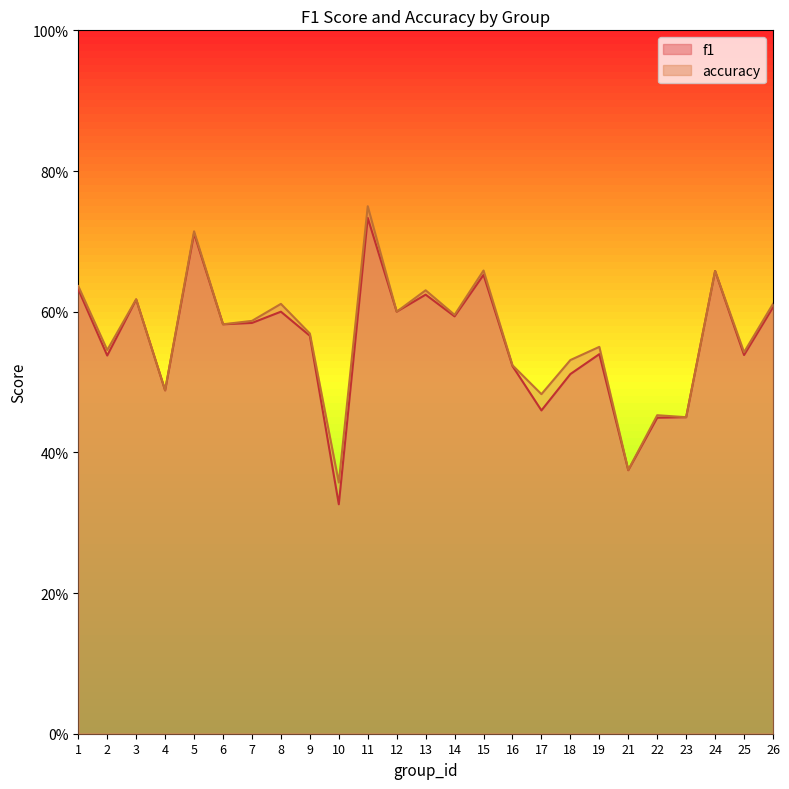

Reading left to right, list all the values displayed in this chart.

f1: 1=0.6	2=0.5	3=0.6	4=0.5	5=0.7	6=0.6	7=0.6	8=0.6	9=0.6	10=0.3	11=0.7	12=0.6	13=0.6	14=0.6	15=0.7	16=0.5	17=0.5	18=0.5	19=0.5	21=0.4	22=0.4	23=0.5	24=0.7	25=0.5	26=0.6
accuracy: 1=0.6	2=0.5	3=0.6	4=0.5	5=0.7	6=0.6	7=0.6	8=0.6	9=0.6	10=0.4	11=0.8	12=0.6	13=0.6	14=0.6	15=0.7	16=0.5	17=0.5	18=0.5	19=0.6	21=0.4	22=0.5	23=0.5	24=0.7	25=0.5	26=0.6